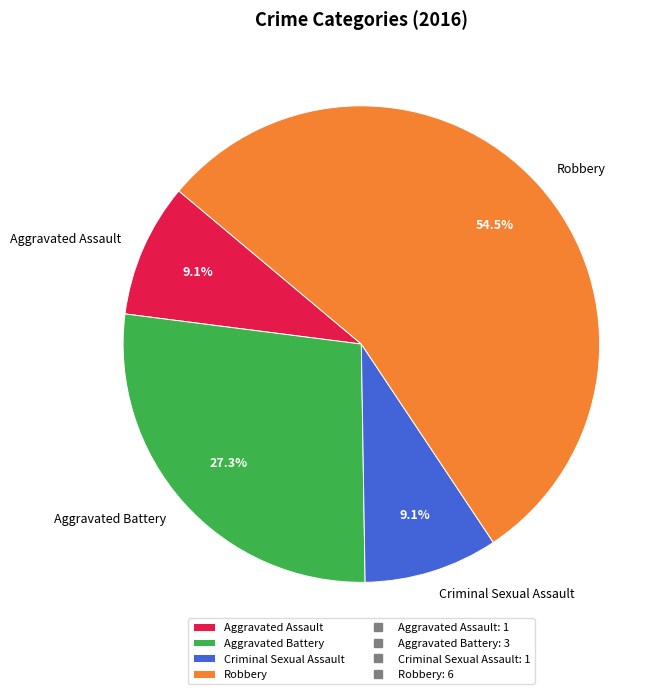

Is there a majority slice in this chart?

Yes